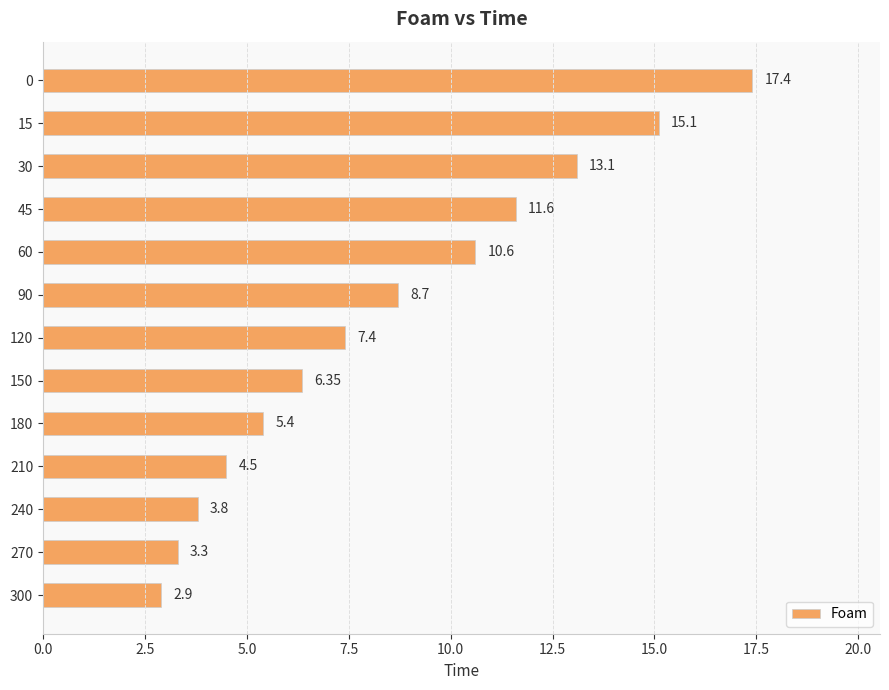

Approximately how many times larger is the value at 90 compared to 60?

0.8